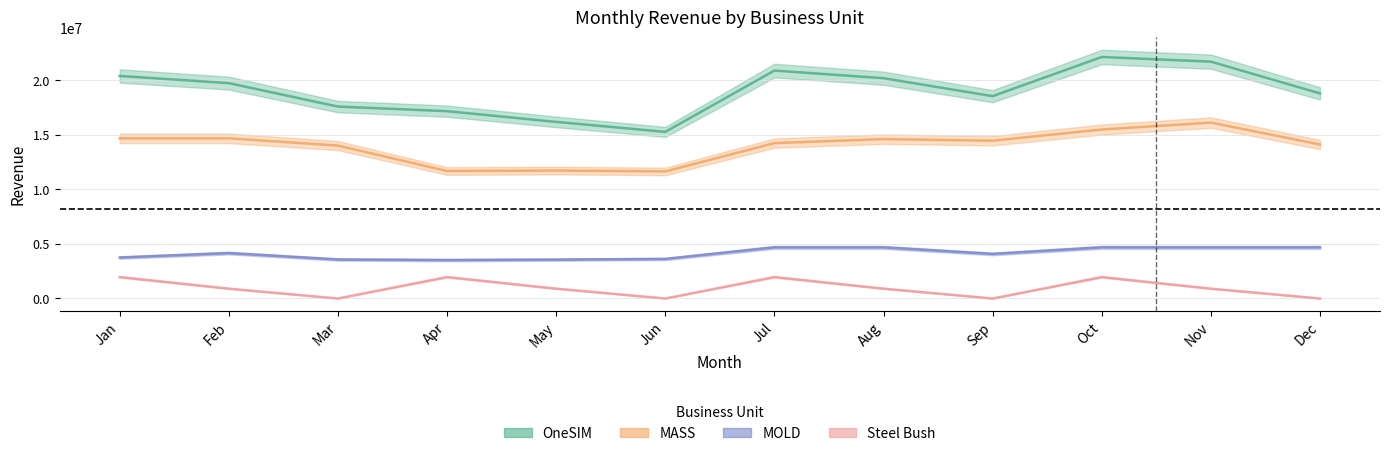

True or false: MASS and MOLD intersect in this chart.

False